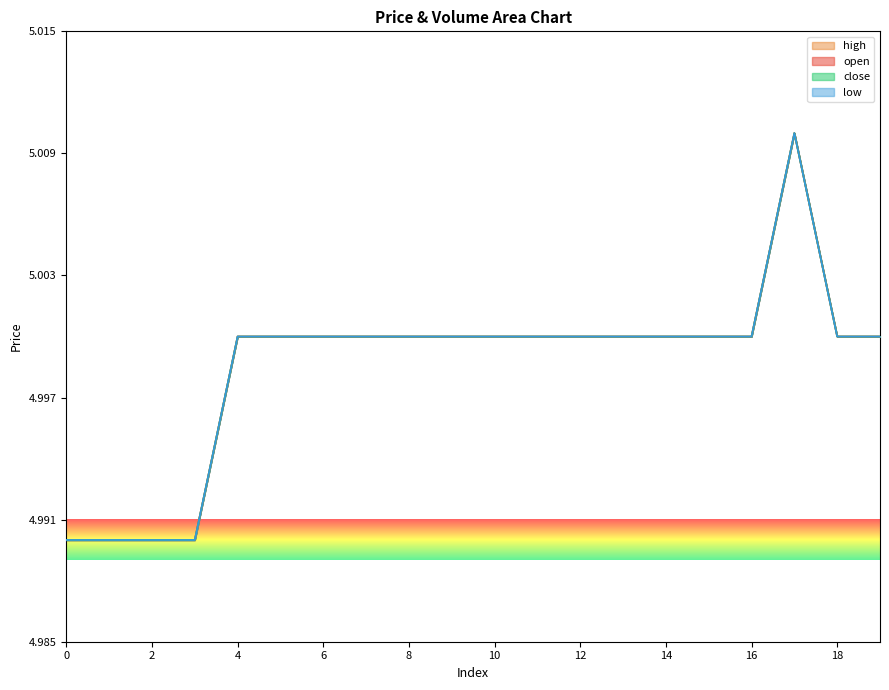

True or false: low and high intersect in this chart.

False